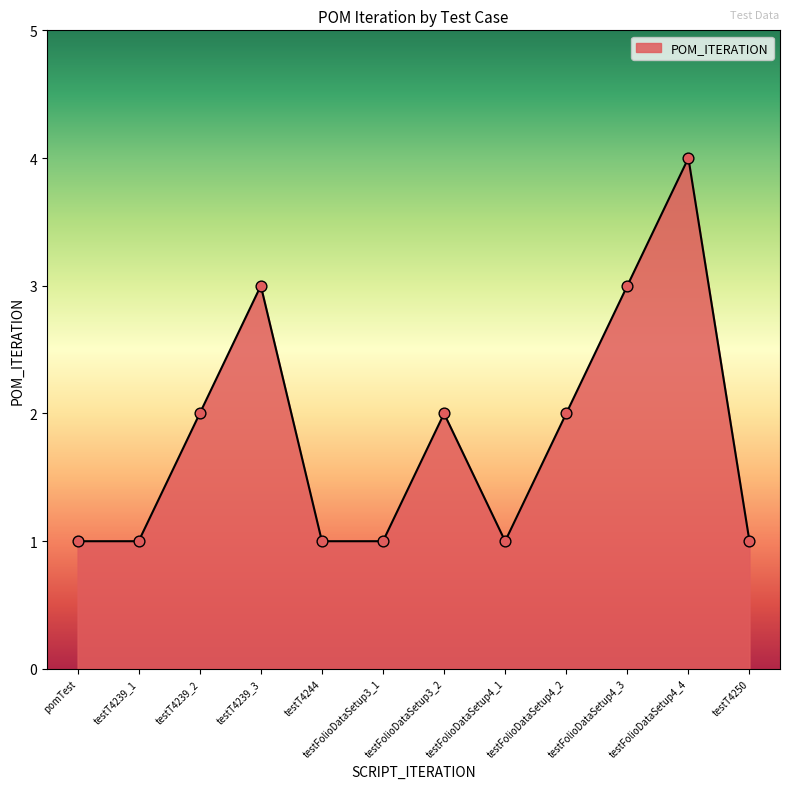

What is the change in value from pomTest to testFolioDataSetup3_2?

+1